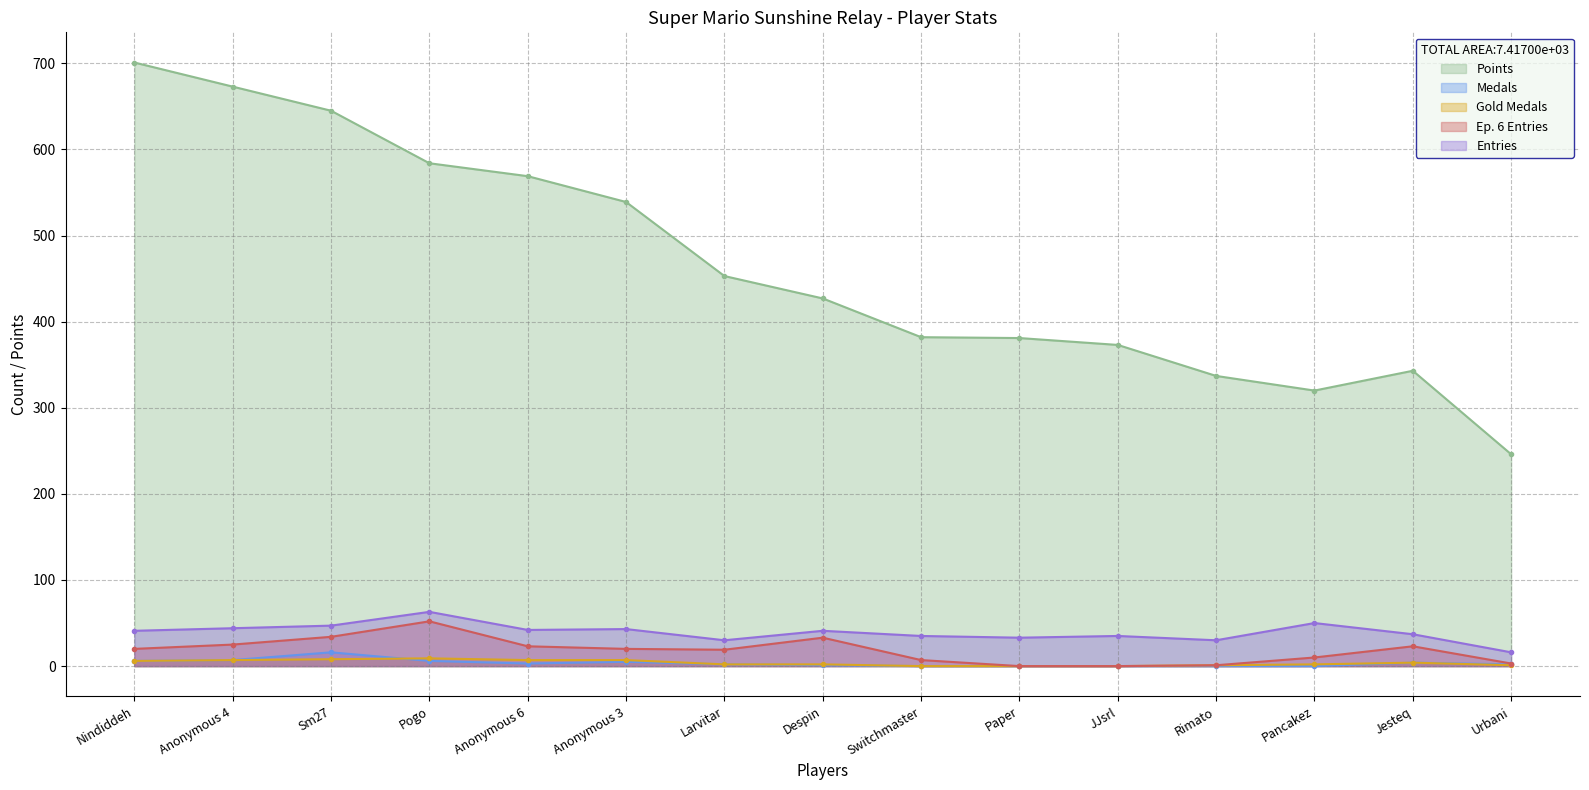

Which series ends up on top after the final intersection of Gold Medals and Medals?

Gold Medals